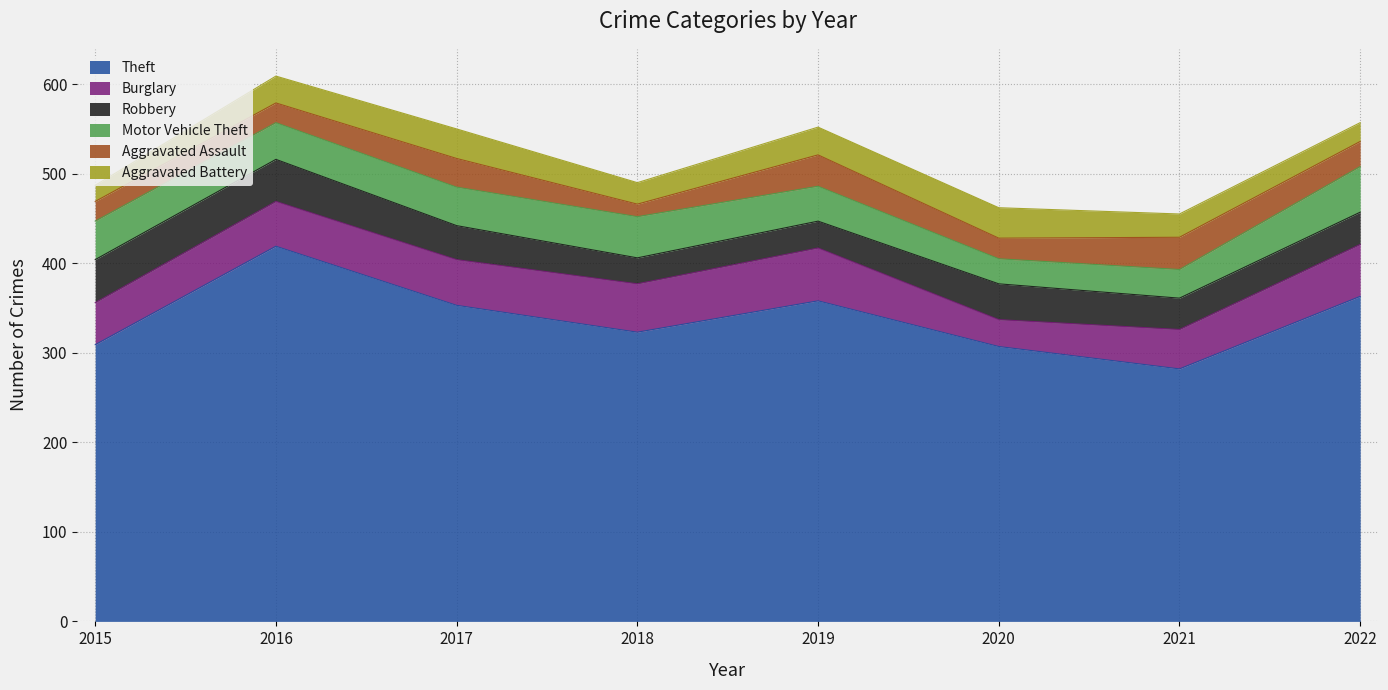

Rank the series at 2022 from lowest to highest value.

Aggravated Battery, Aggravated Assault, Robbery, Motor Vehicle Theft, Burglary, Theft